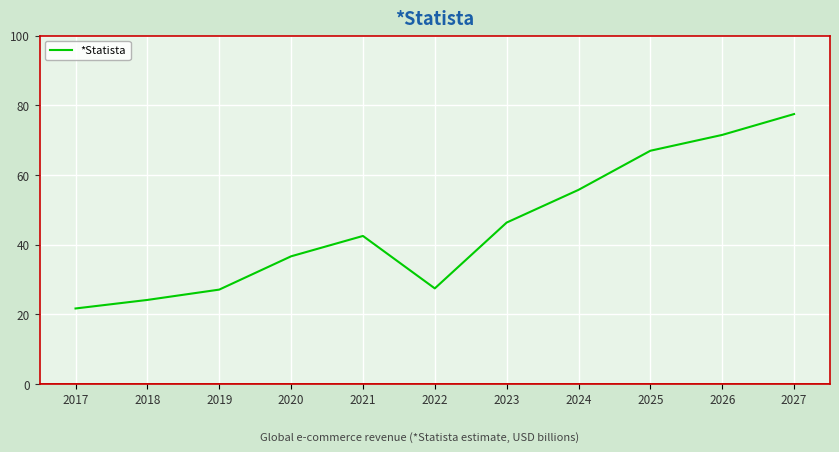

Where is the first local minimum?

2022